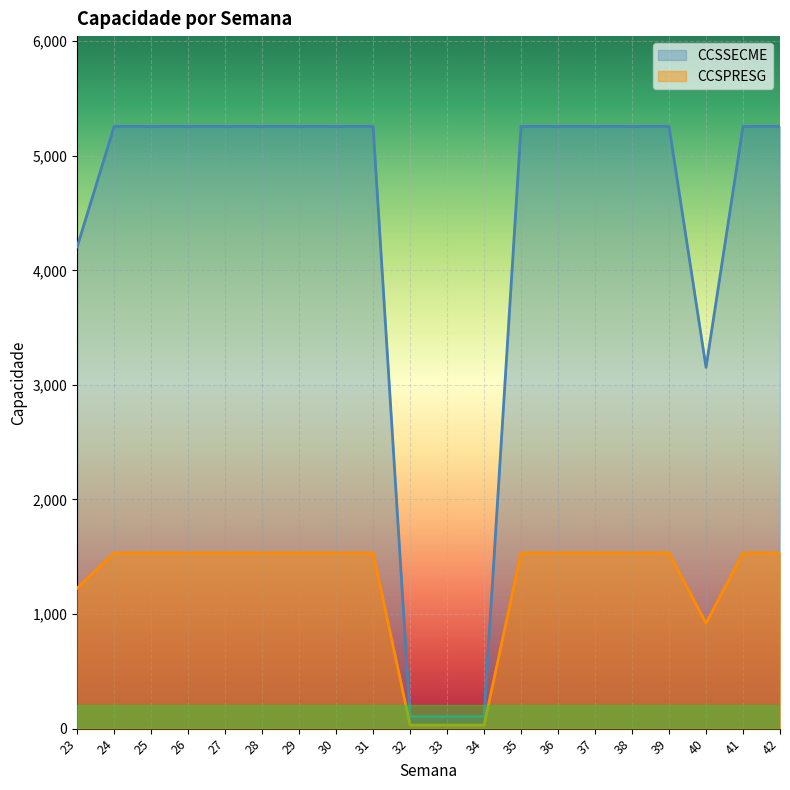

In CCSSECME, how many points are lower than both neighbors (excluding endpoints)?

1